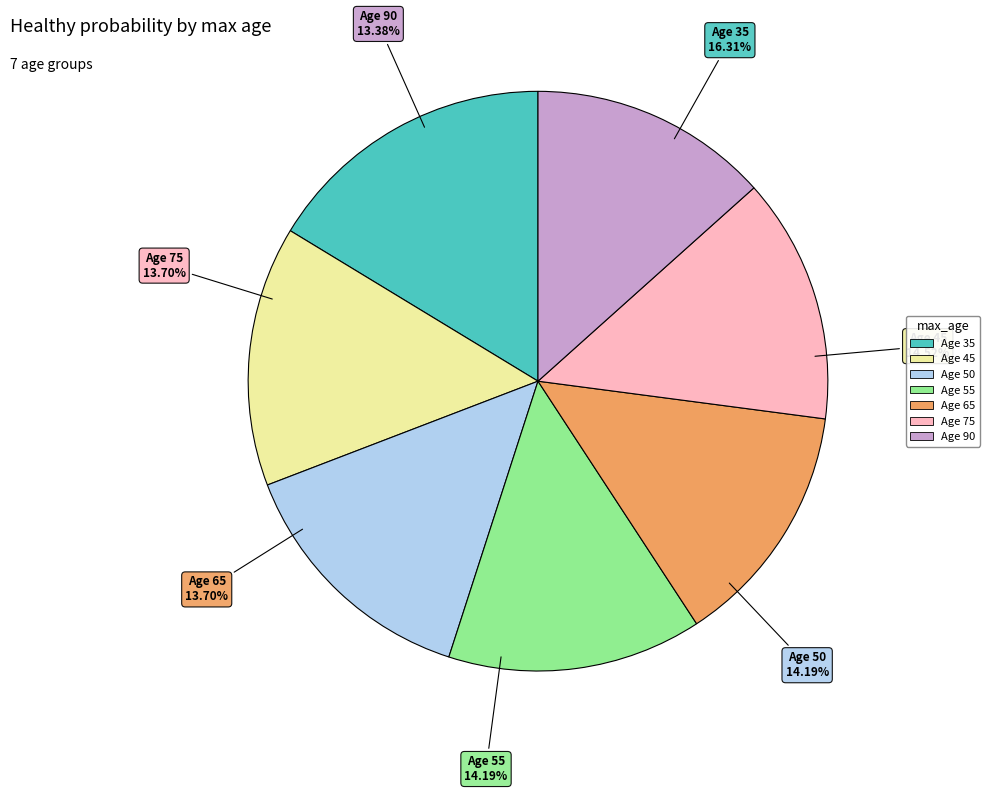

Combined, do 50 and 75 account for over 50%?

No